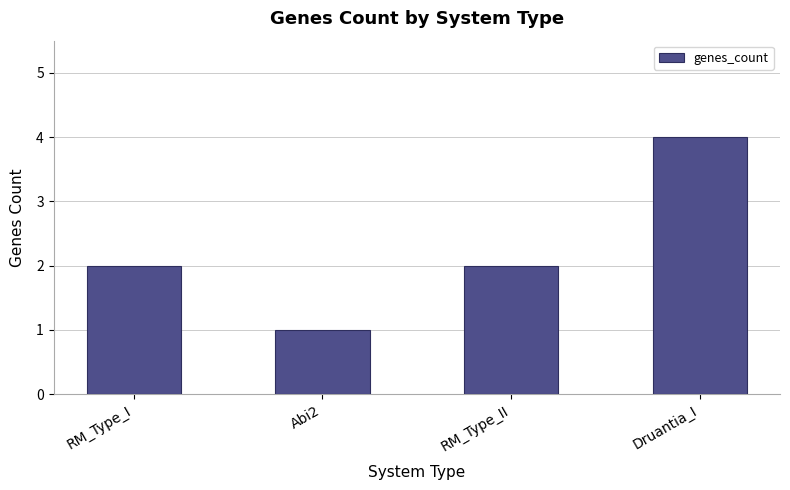

What position from the right is Abi2?

3